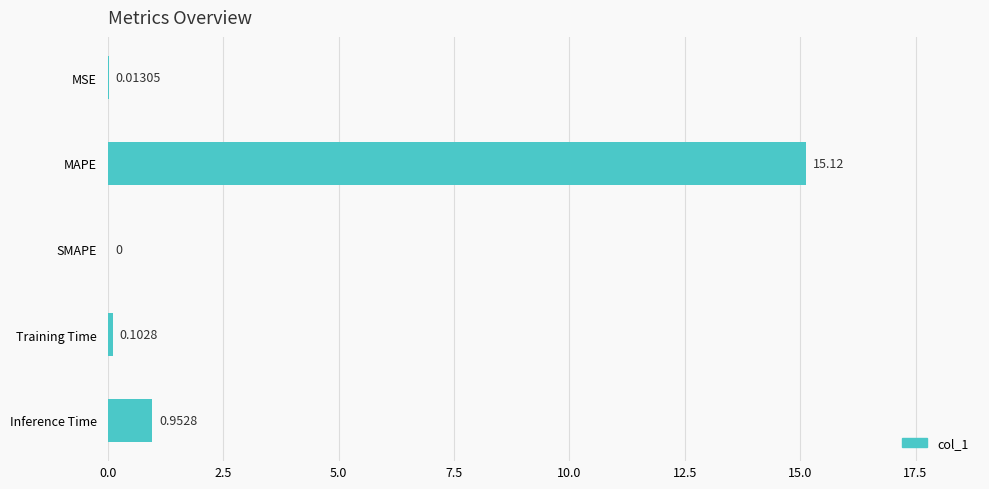

What is the sum of all values?

16.2